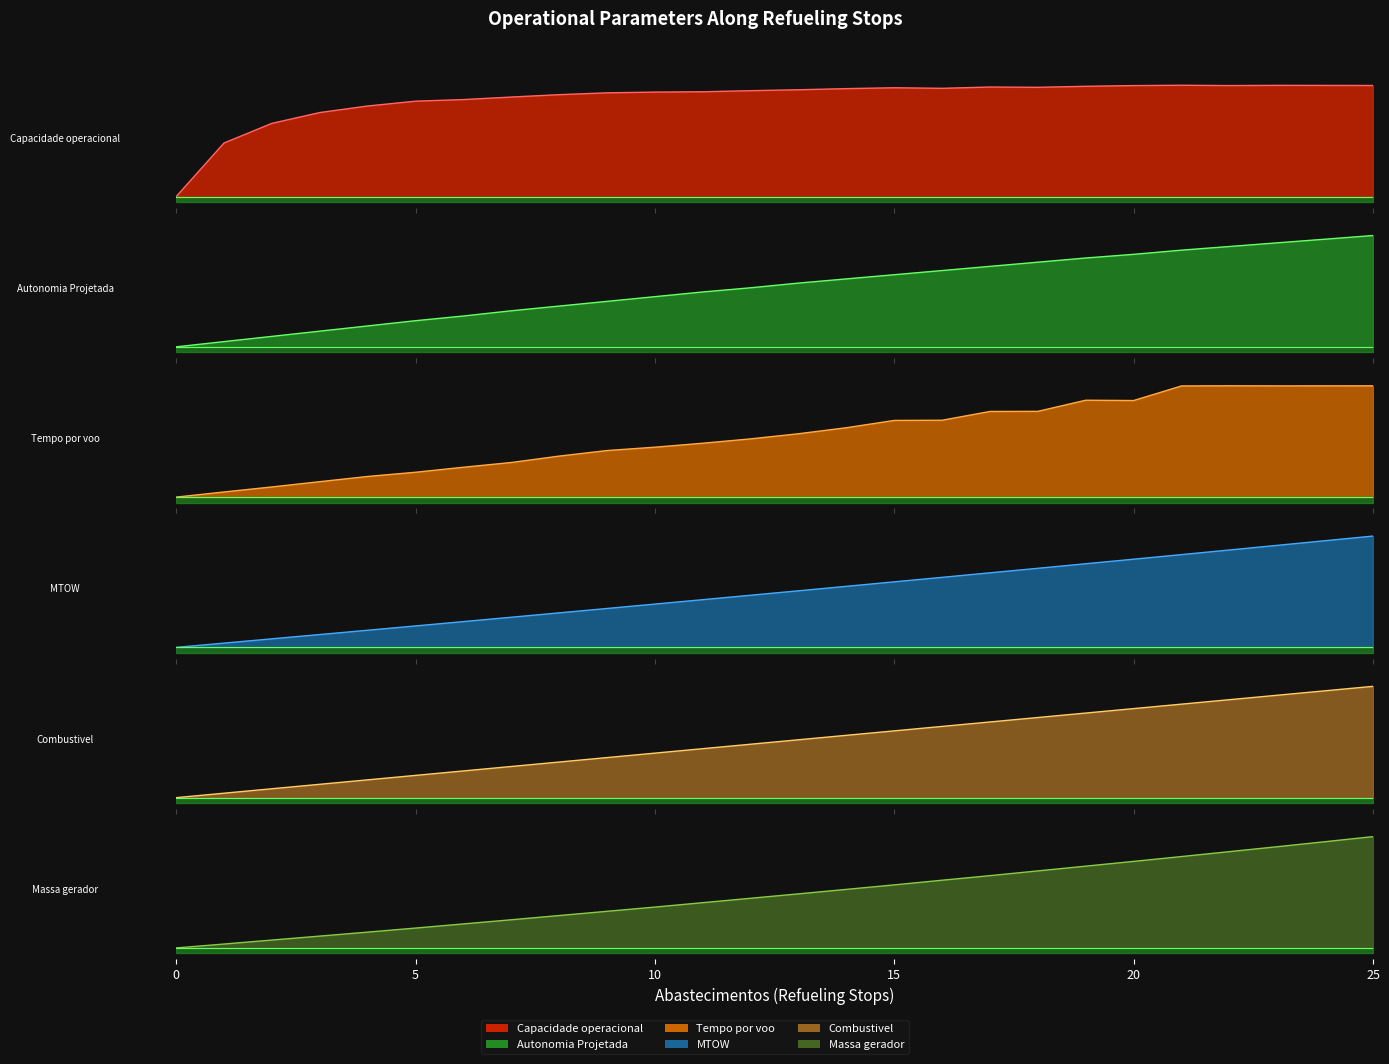

What is the total value across all series at 4?

1.6